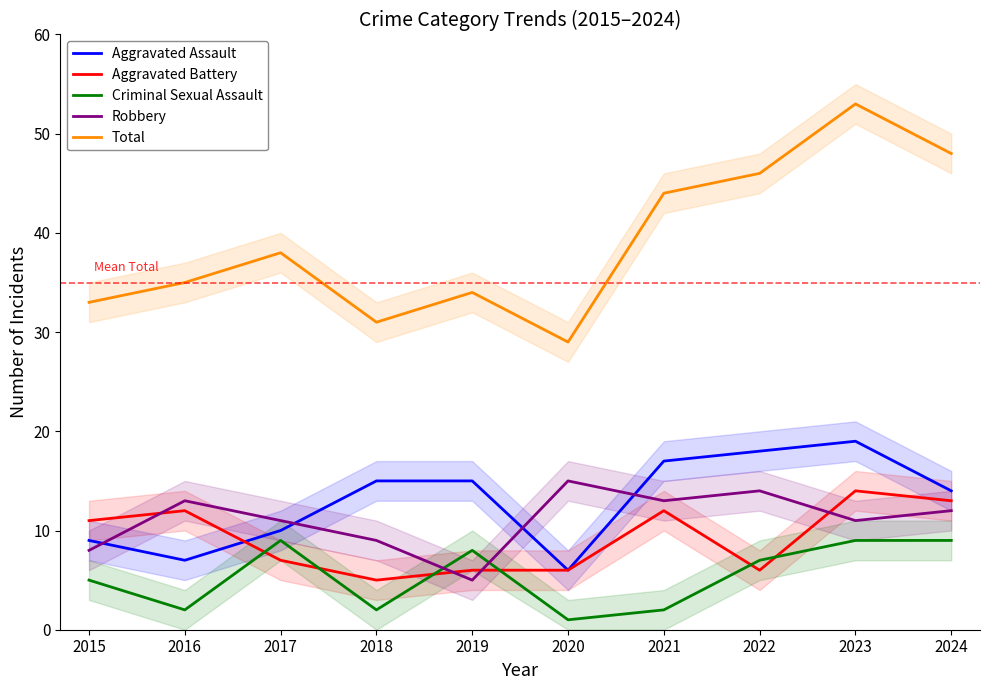

Rank the series at 2022 from lowest to highest value.

Criminal Sexual Assault, Robbery, Aggravated Battery, Aggravated Assault, Total